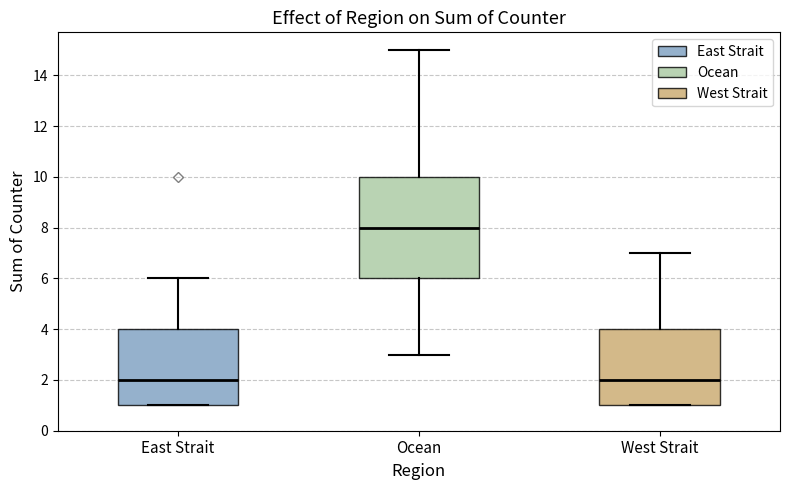

Comparing the boxes themselves (not the whiskers), which one is the tallest?

Ocean